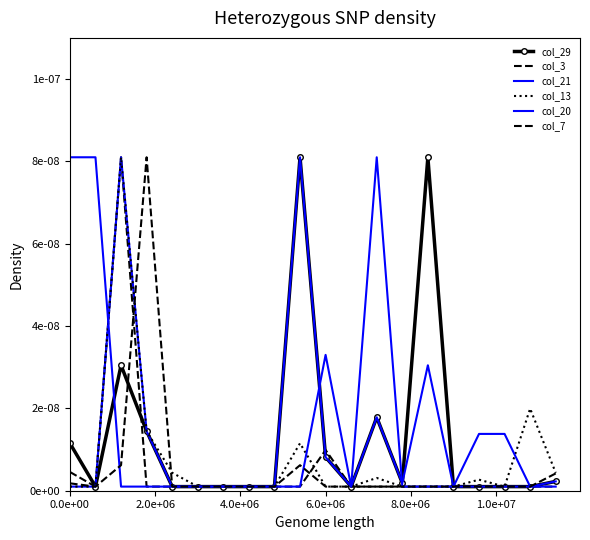

Count the number of data series in this chart.

6